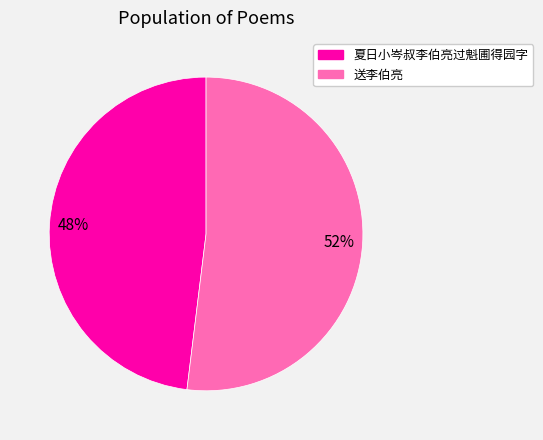

Combined, do 送李伯亮 and 夏日小岑叔李伯亮过魁圃得园字 account for over 50%?

Yes